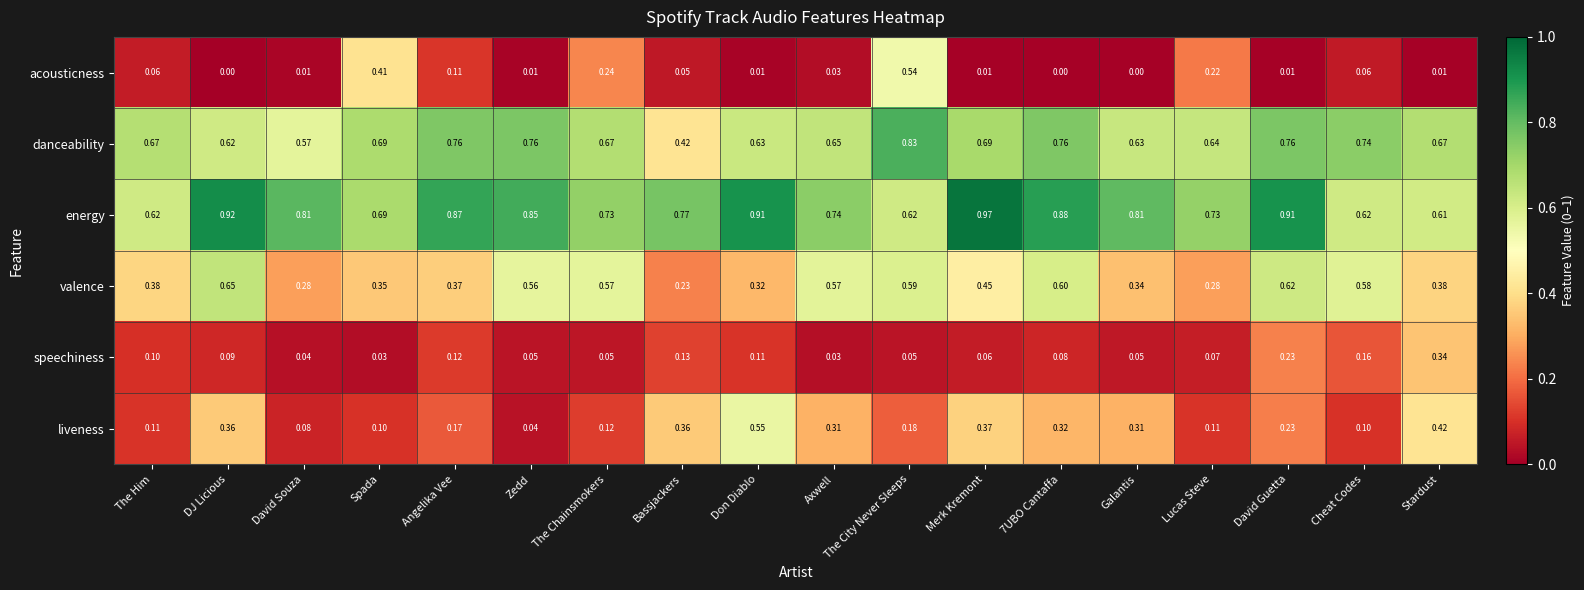

Which category has the highest value in the acousticness series?

The City Never Sleeps